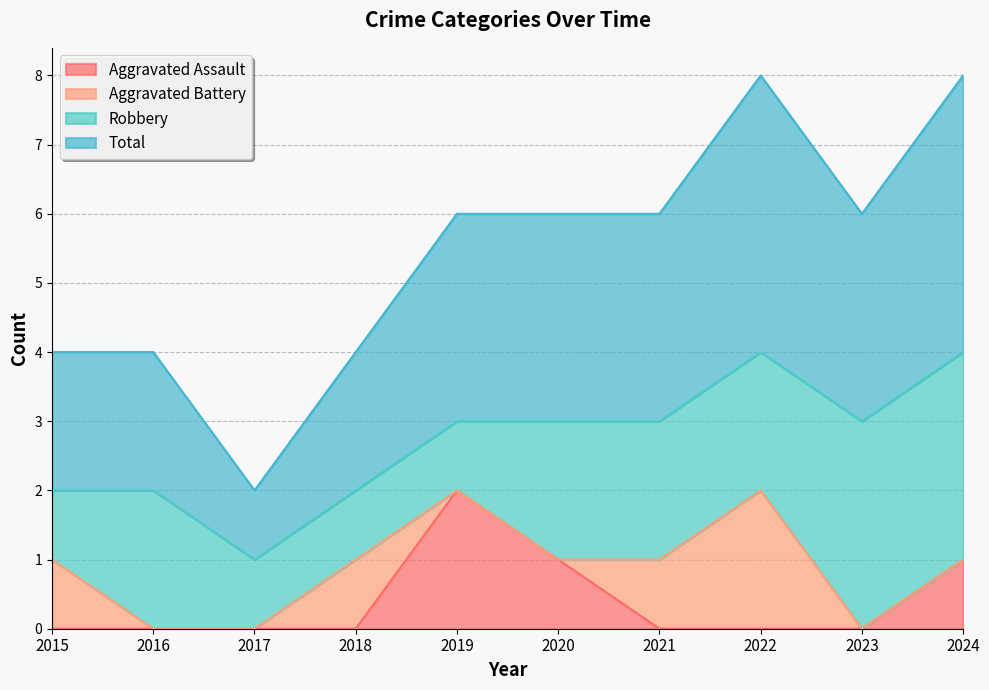

How many interior local valleys does the Total series have?

2